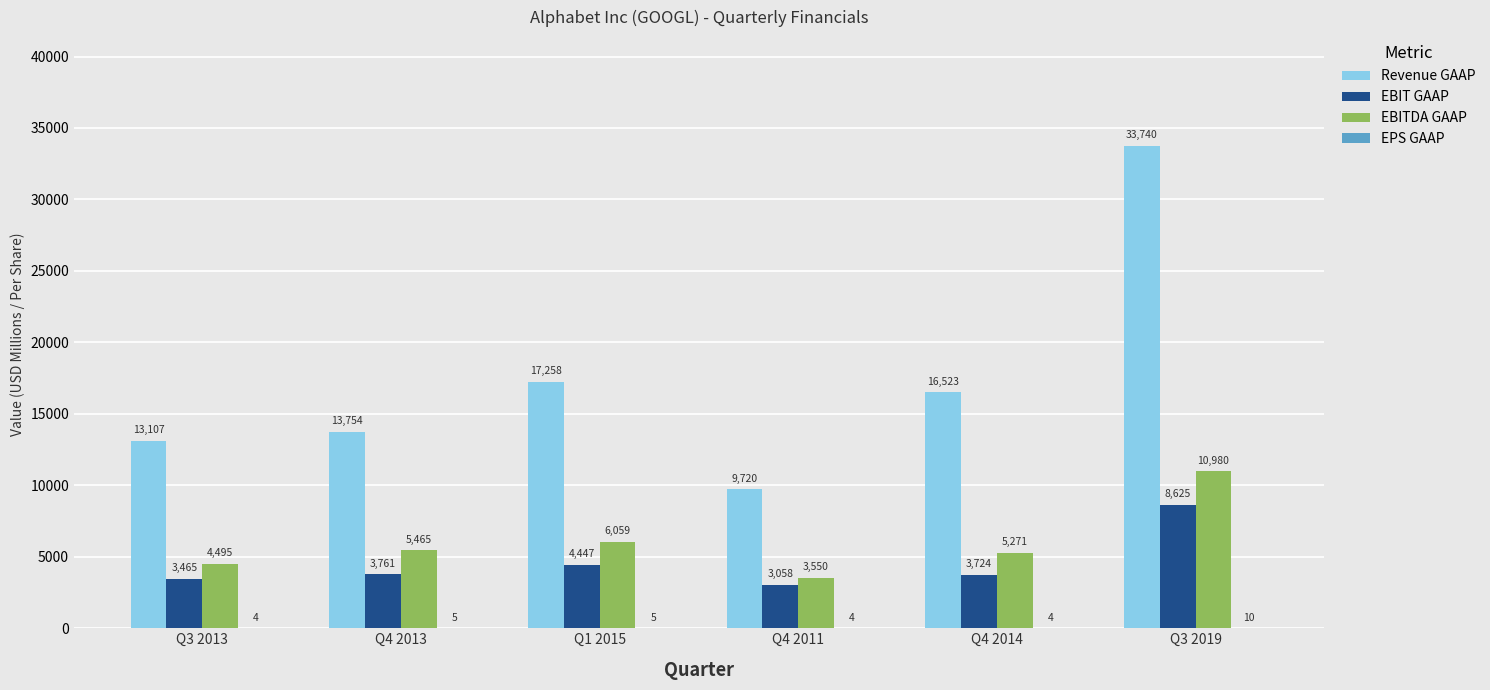

At which category does the chart reach its peak across all series?

Q3 2019